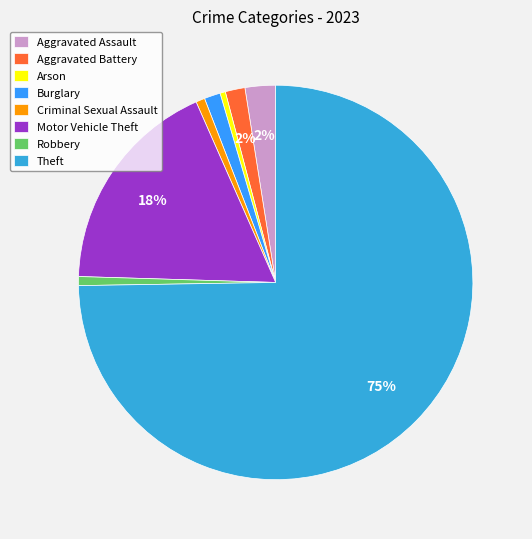

To the nearest percent, what portion does Motor Vehicle Theft represent?

18%